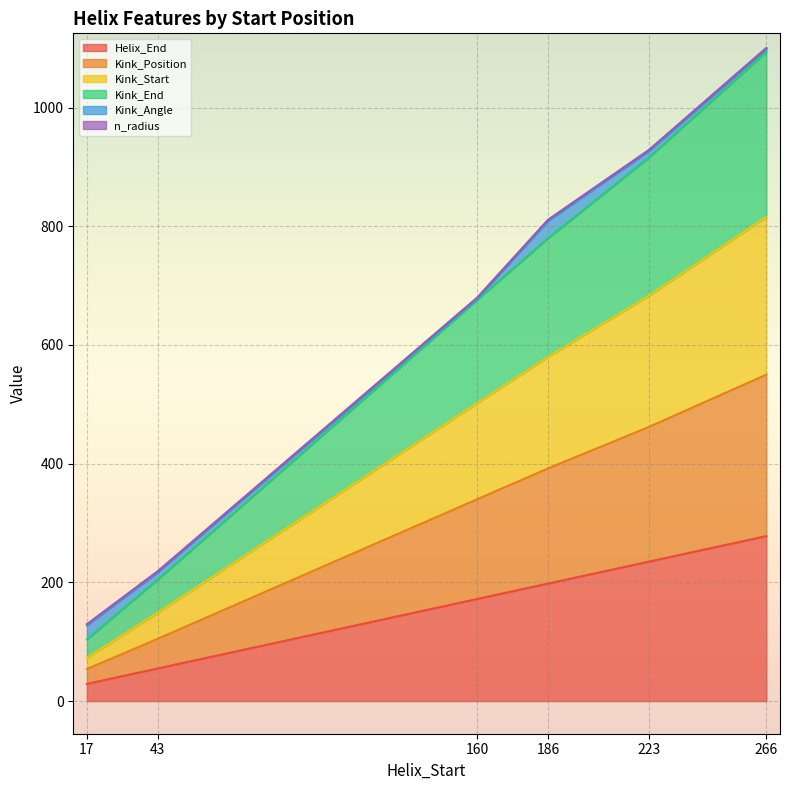

Which series changed the most between 186 and 223?

Kink_Position